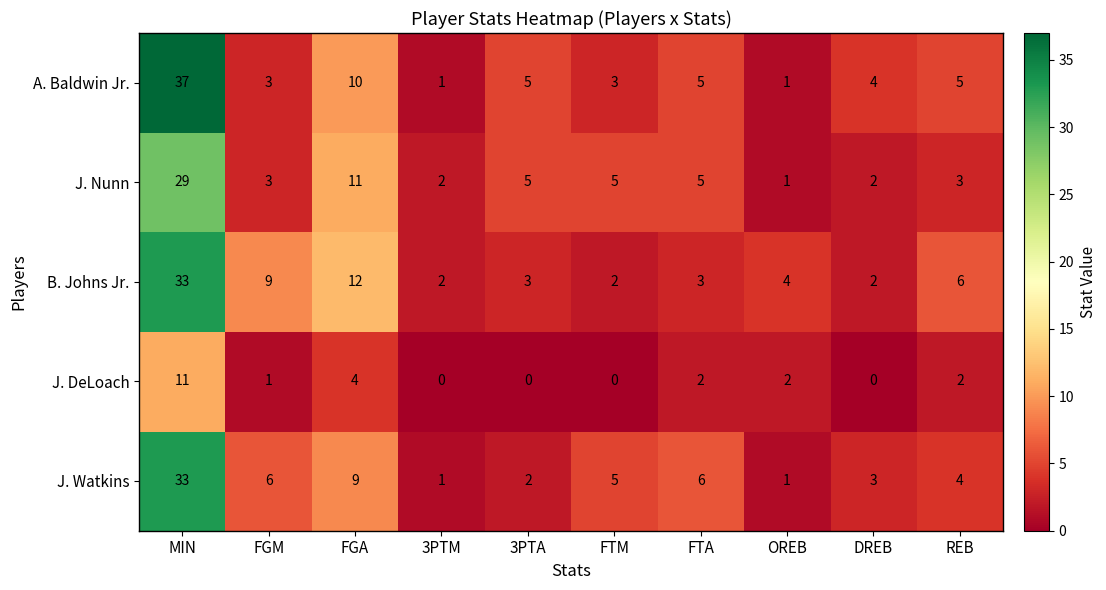

What is the difference between the second highest and second lowest values in the J. Nunn series?

9